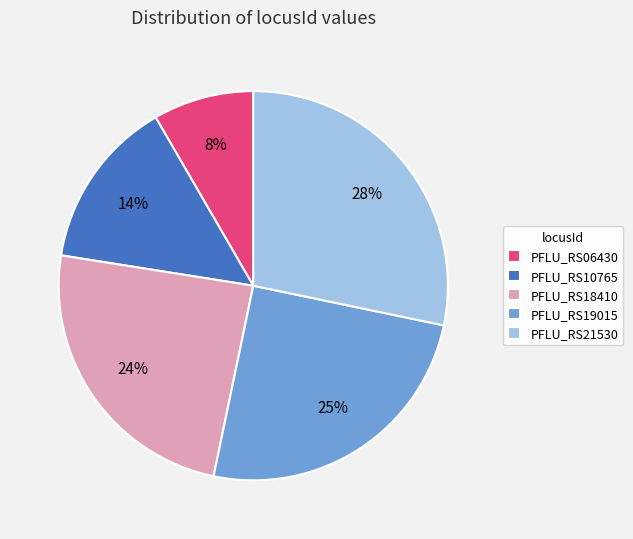

Do PFLU_RS10765 and PFLU_RS06430 together represent more than half of the pie?

No